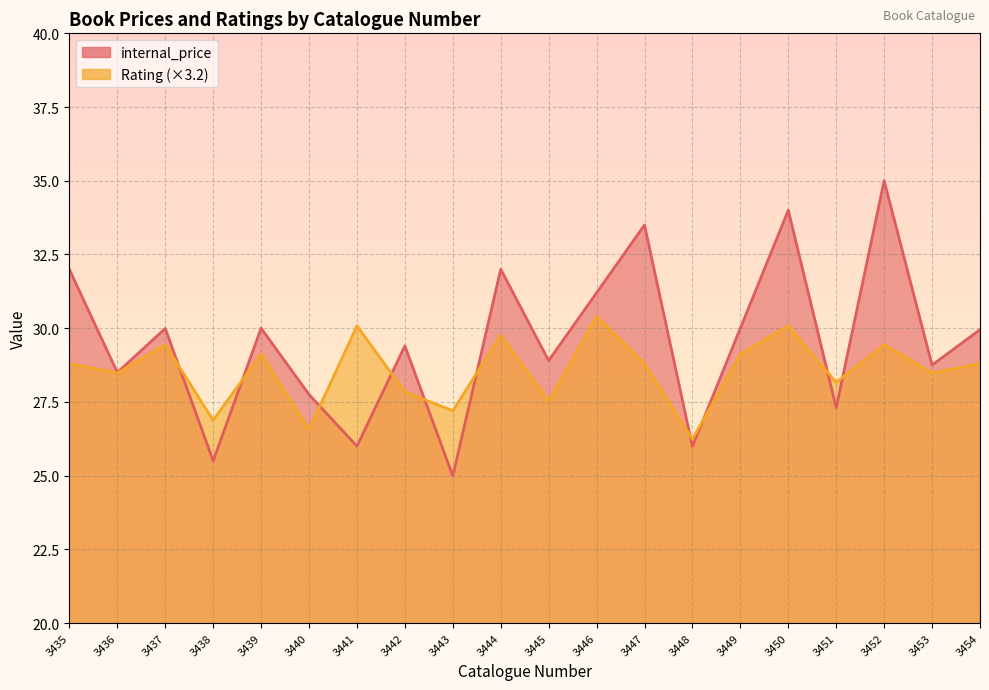

What are all the series names shown in the legend?

internal_price, Rating